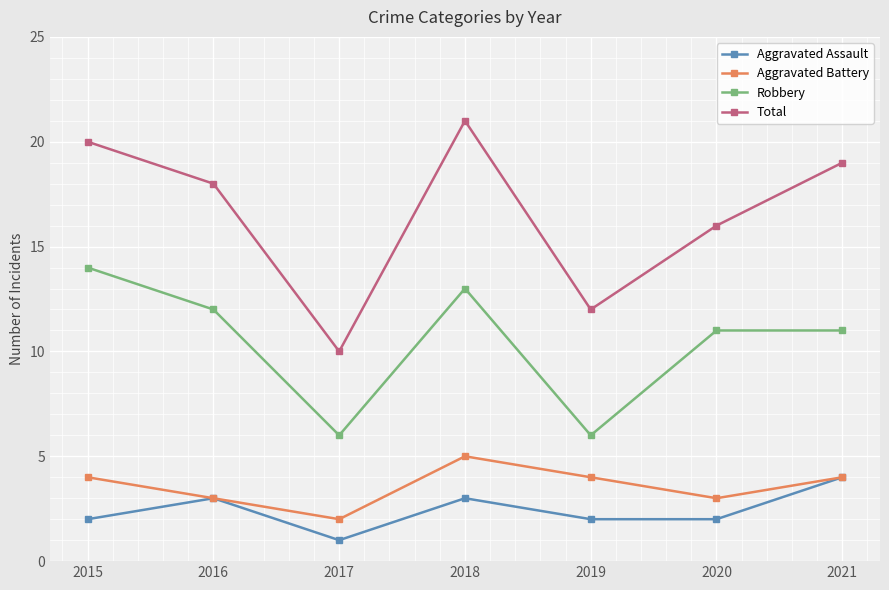

Reading left to right, what are all the values shown in this chart?

Aggravated Assault: 2	3	1	3	2	2	4
Aggravated Battery: 4	3	2	5	4	3	4
Robbery: 14	12	6	13	6	11	11
Total: 20	18	10	21	12	16	19